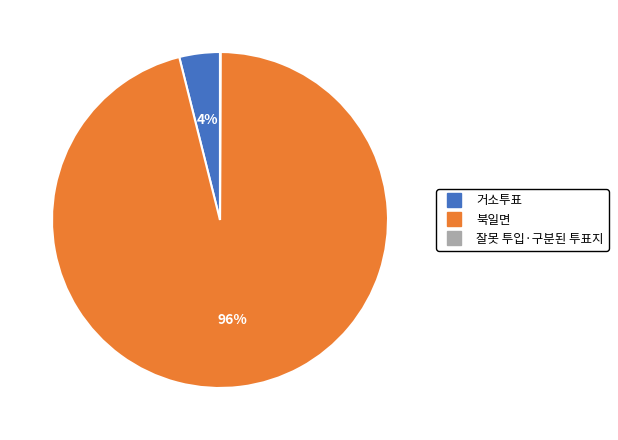

What percentage is the 북일면 slice, to the nearest percent?

96%